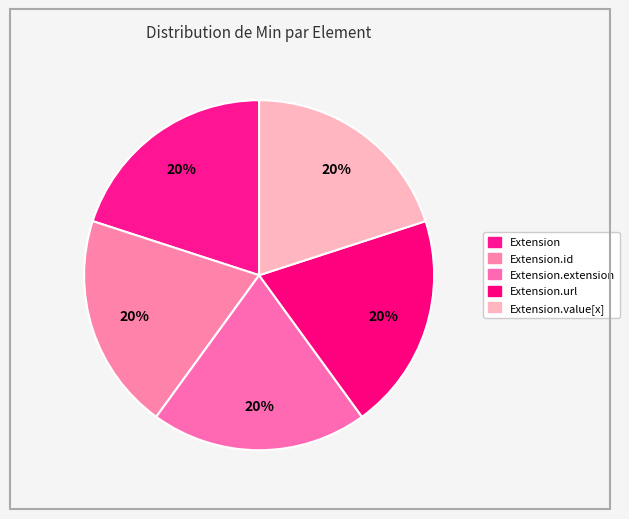

Which category has the smallest portion of the pie?

Extension